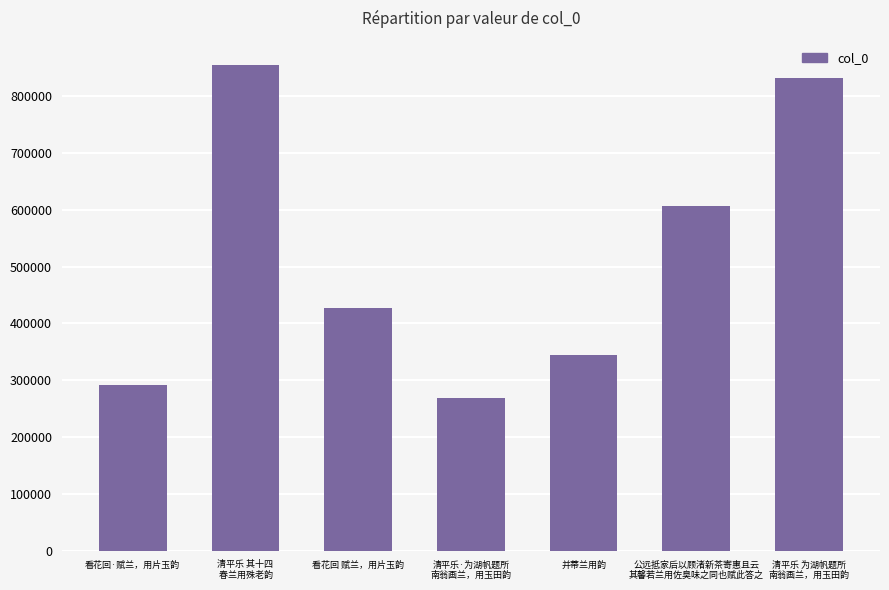

The value at 清平乐 为湖帆题所
南翁画兰，用玉田韵 is 833091. True or false?

True